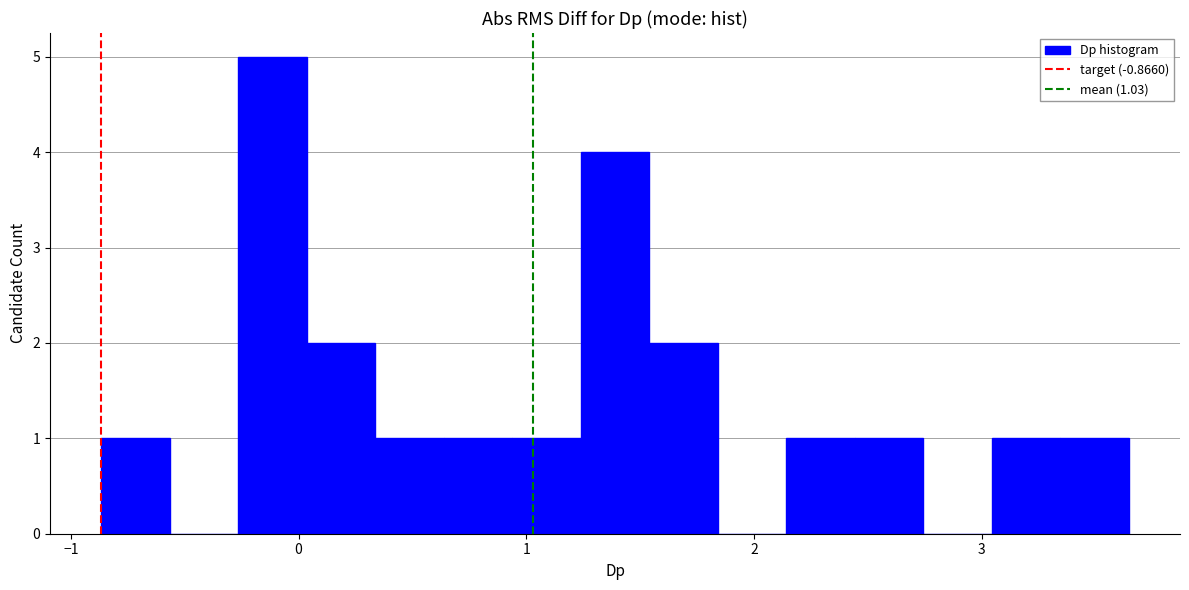

Around what value on the x-axis is the tallest bar? Give the approximate position of its centre, as read against the axis.

-0.1